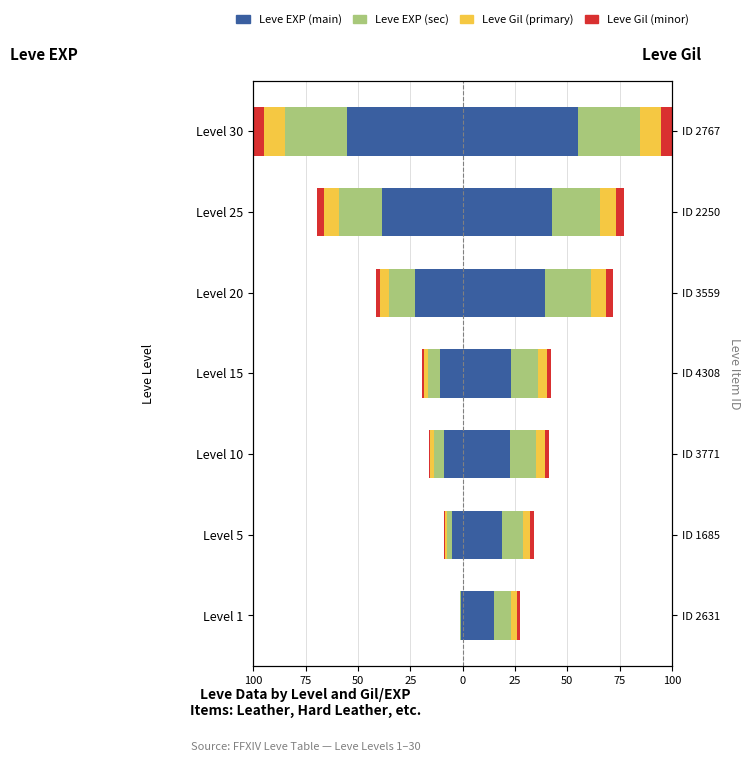

What is the difference between the maximum and minimum values in the Leve EXP (third) series?

9.9